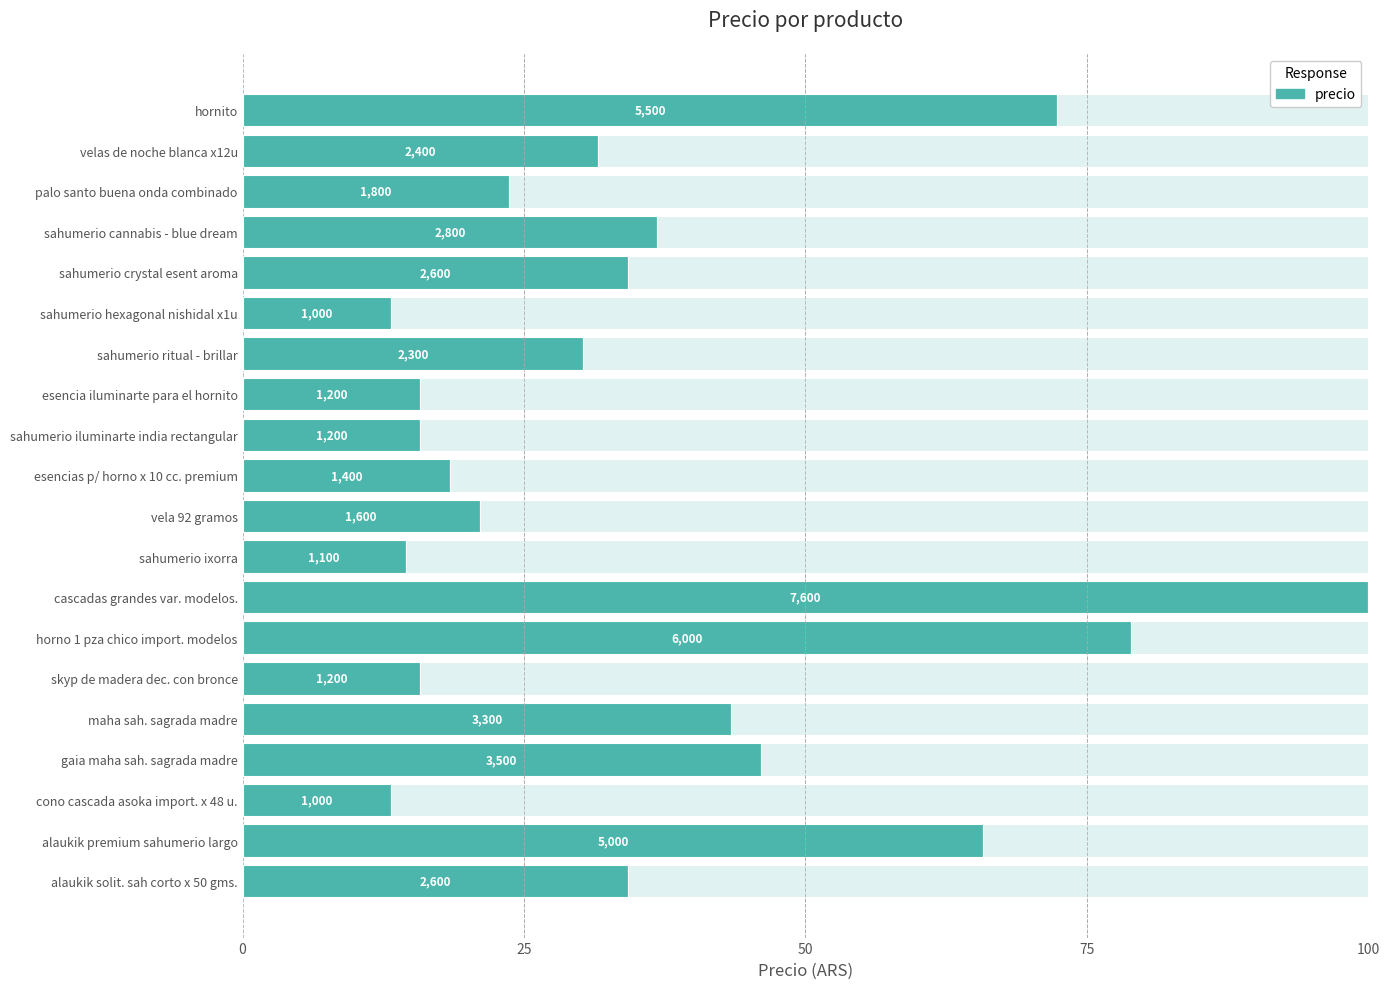

Where is the data nearest to the value 56?

alaukik premium sahumerio largo